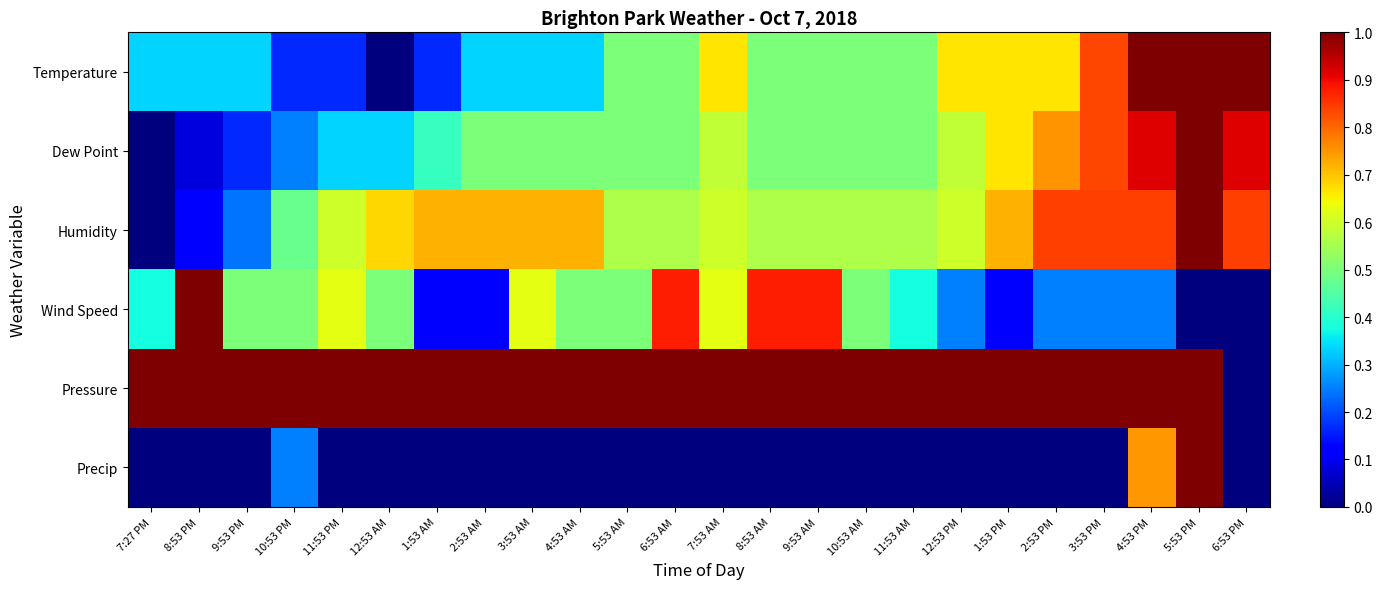

What is the spread (max minus min) of values at 9:53 PM?

1.0